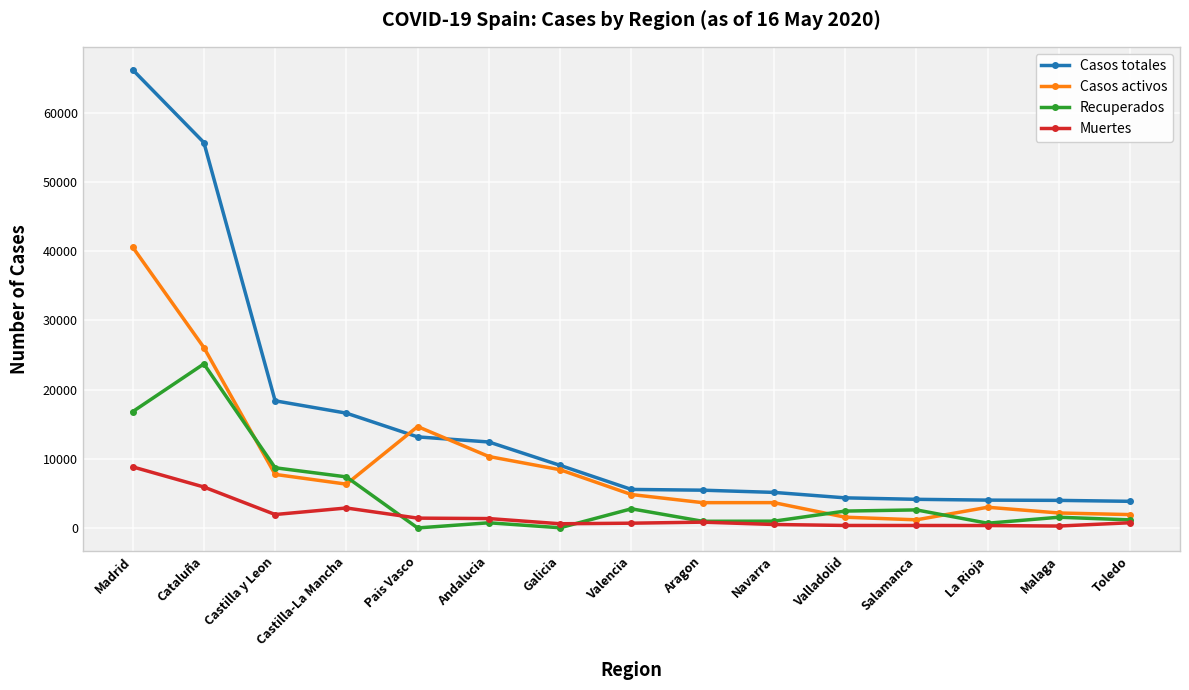

Which series has the widest spread of values?

Casos totales